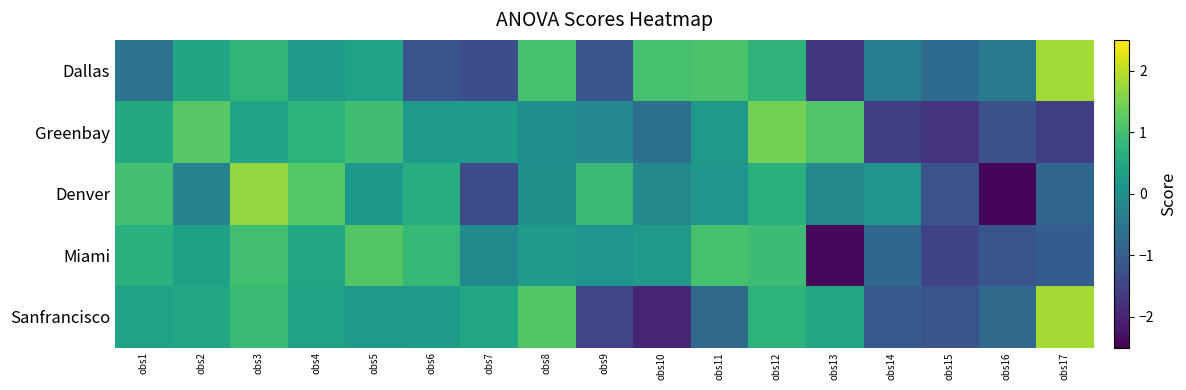

At obs11, list the series in order from smallest to largest.

Sanfrancisco, Denver, Greenbay, Miami, Dallas